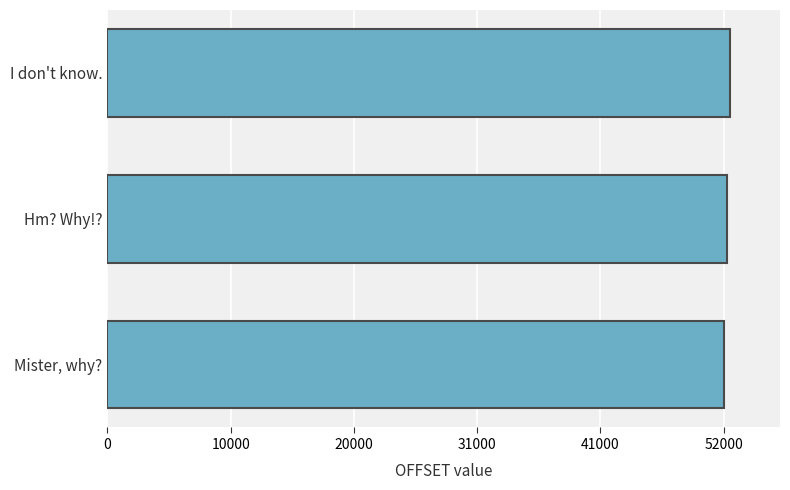

Does the chart contain stacked bars?

No